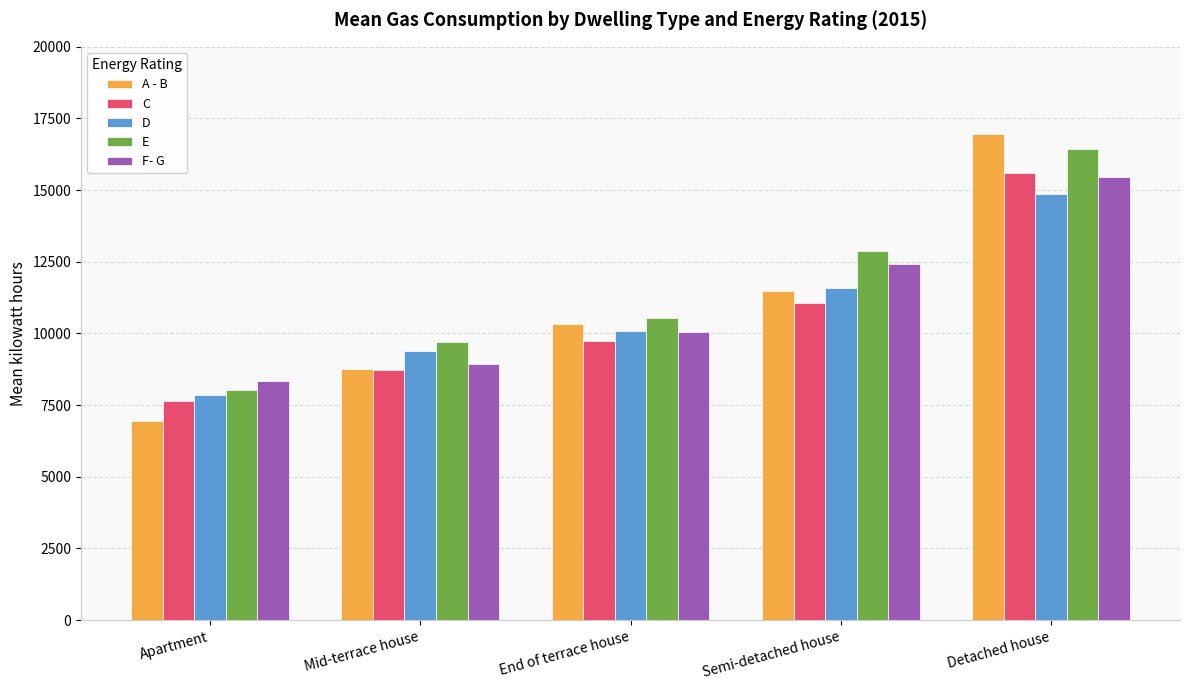

The value of A - B at Detached house is 16953. True or false?

True